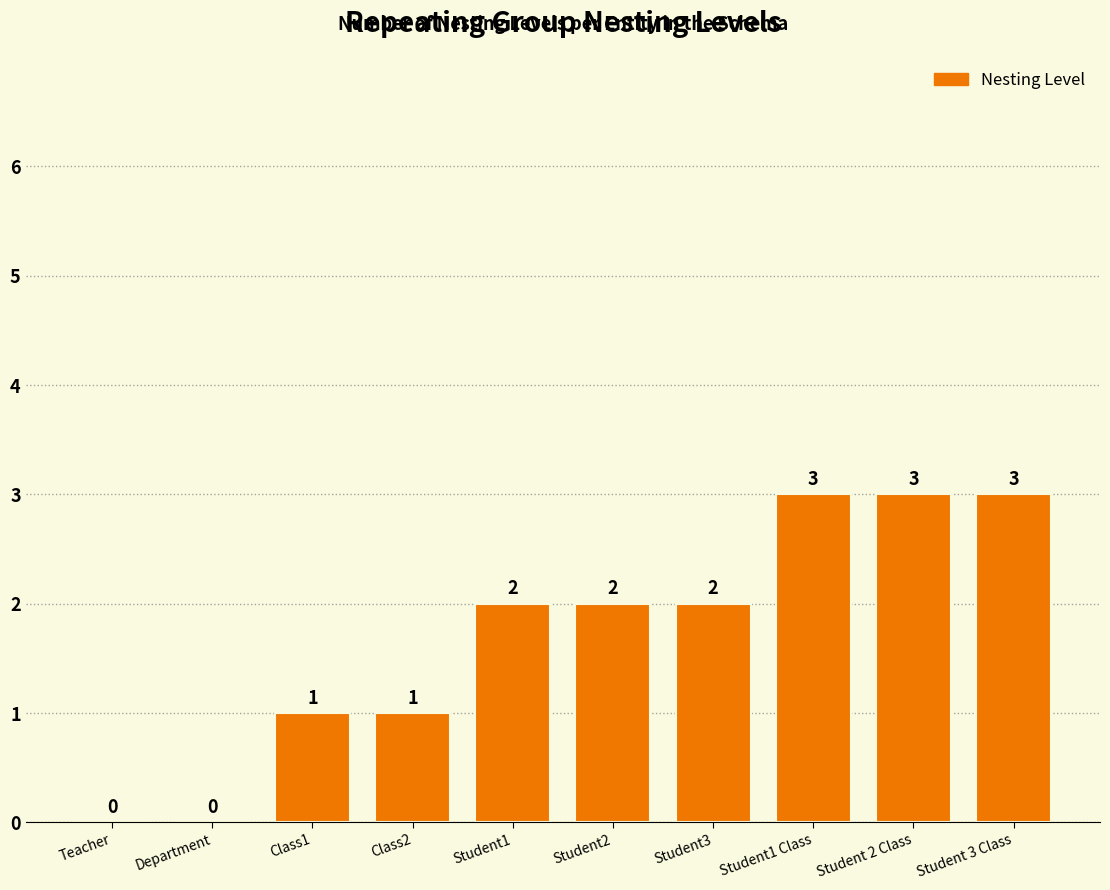

How many values are between 1 and 3?

8